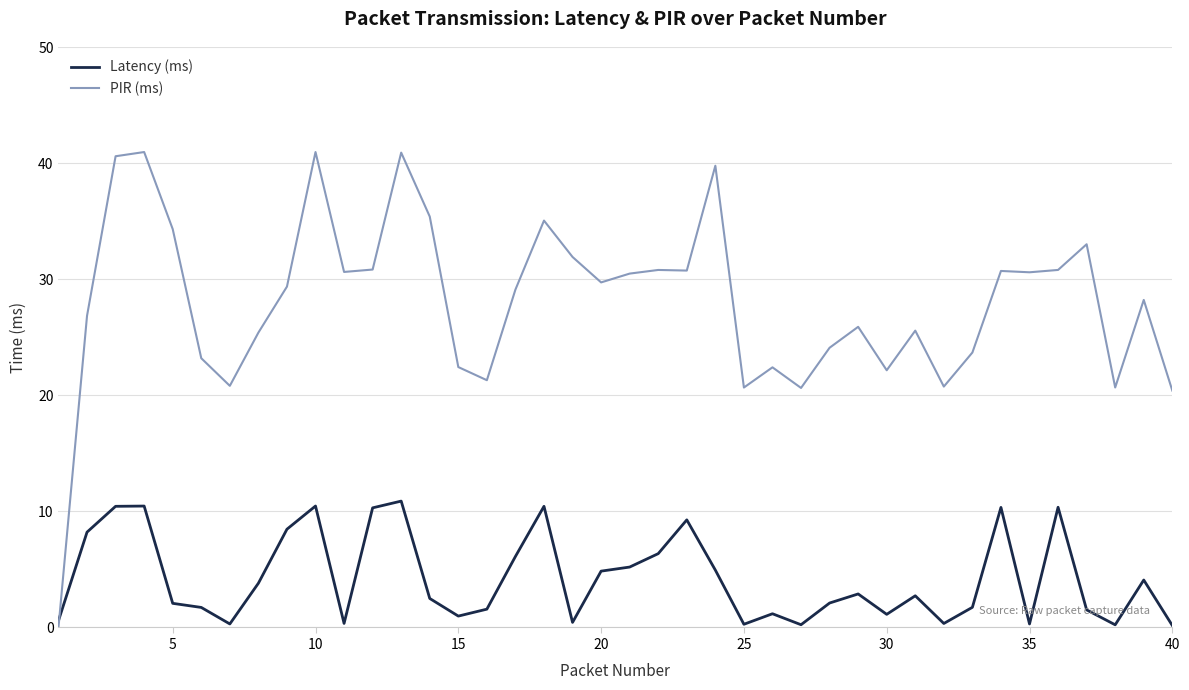

Which series has the largest total across all categories?

PIR (ms)